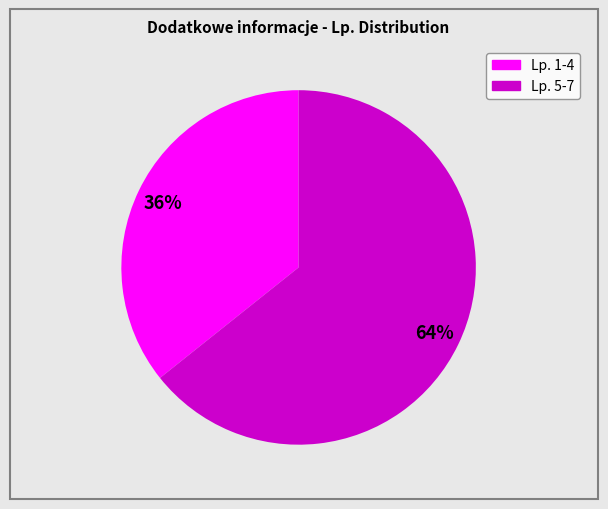

To the nearest percent, what is the average slice percentage?

50%